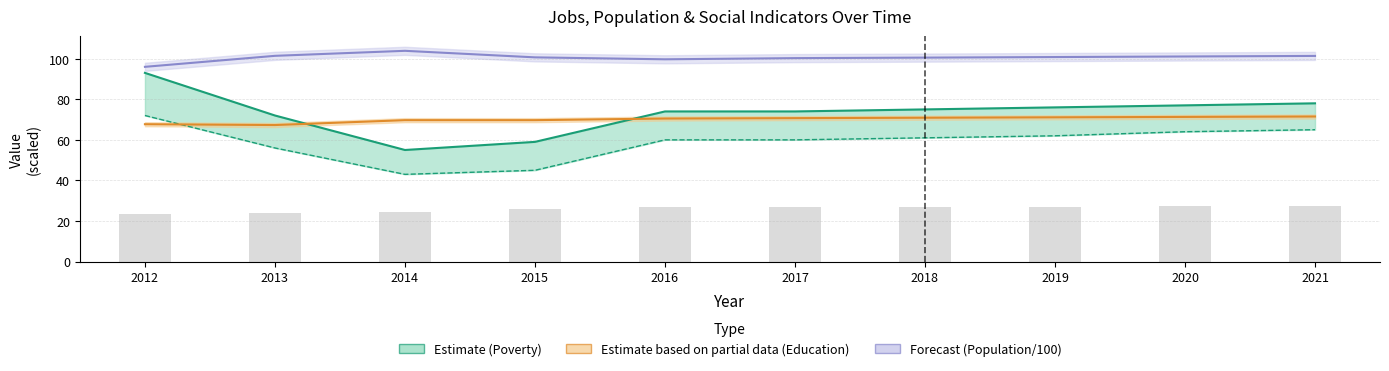

Rank the categories by Poverty value from highest to lowest.

2012, 2021, 2020, 2019, 2018, 2016, 2017, 2013, 2015, 2014